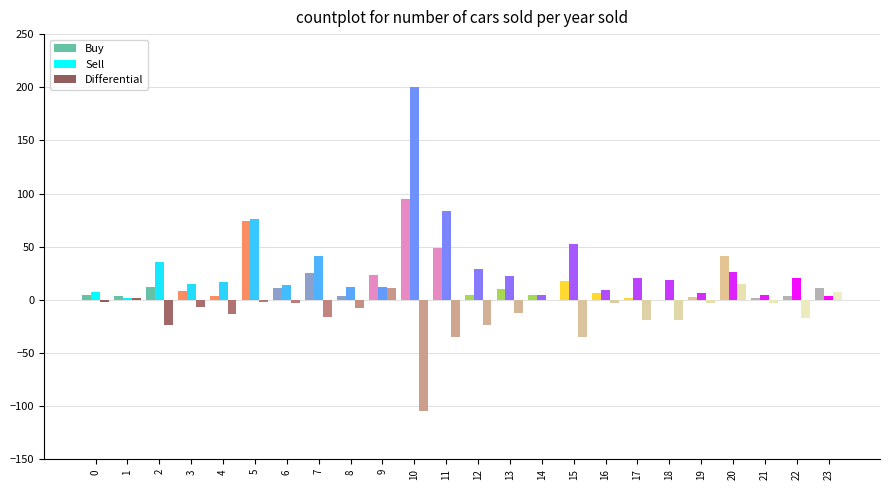

The value of Differential at 22 is -17. True or false?

True